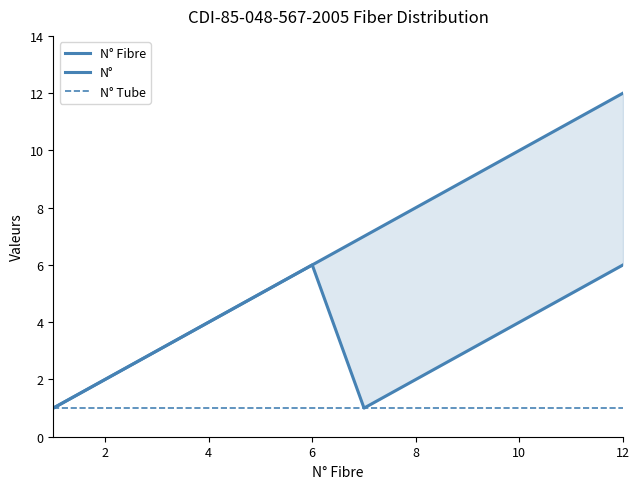

List the series in order of their peak value, lowest first.

N° Tube, N°, N° Fibre